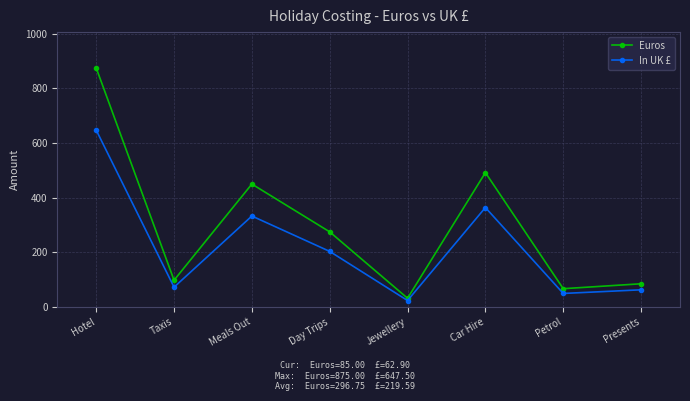

The value of In UK £ at Taxis is 72.5. True or false?

True